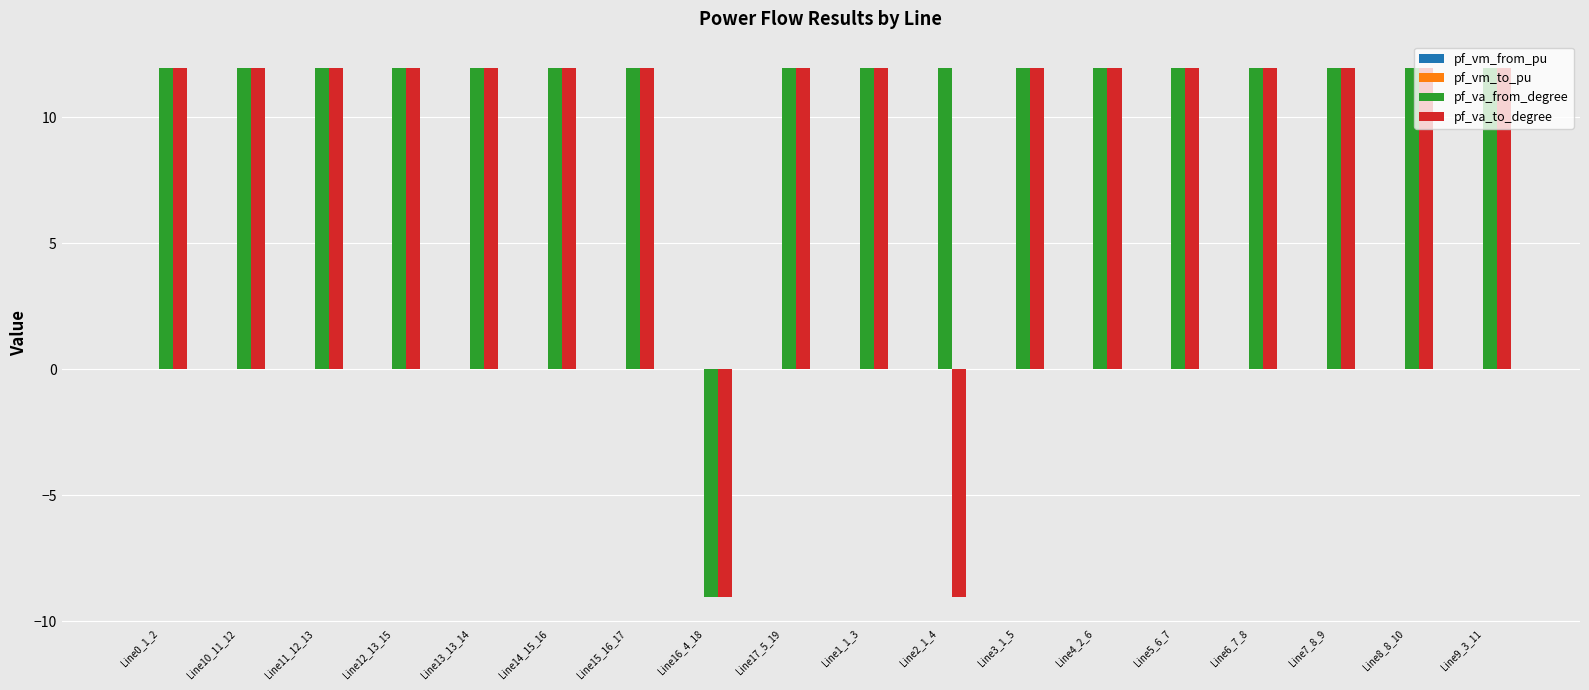

True or false: pf_va_from_degree has a value of 12.0 at Line15_16_17.

True